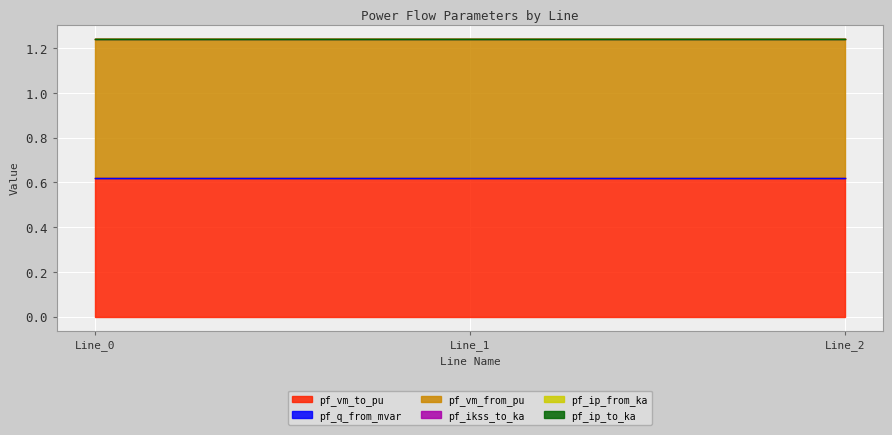

True or false: pf_ikss_to_ka has a value of 0.0 at Line_1.

True